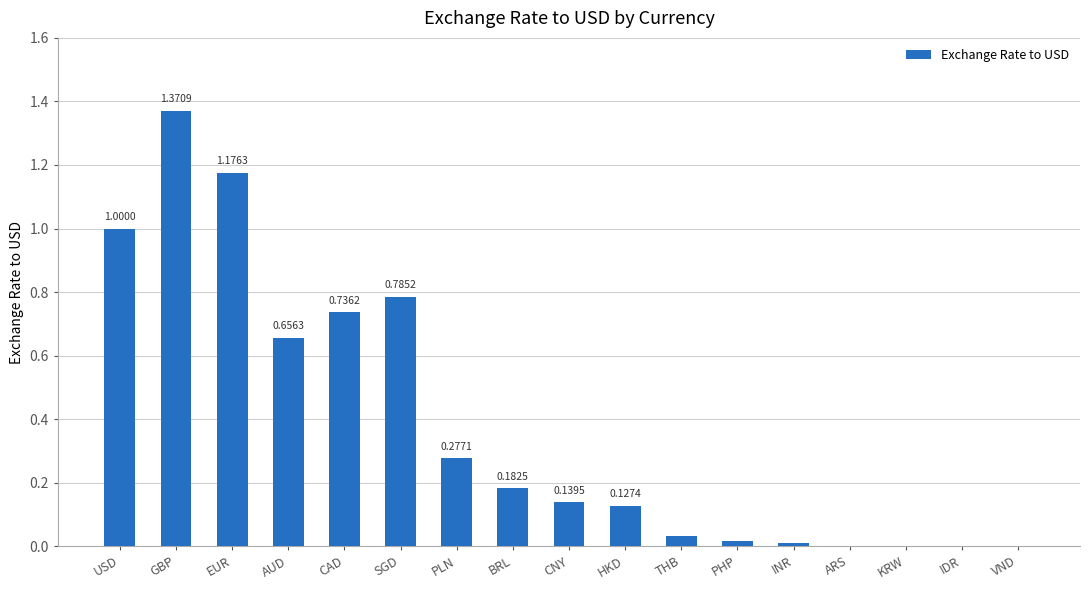

Between CAD and BRL, which is larger?

CAD